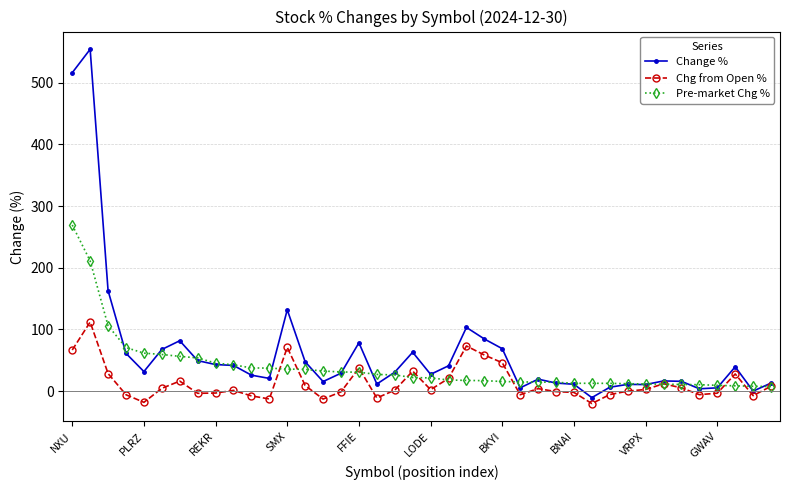

True or false: Chg from Open % has more than 0 interior local peaks.

True